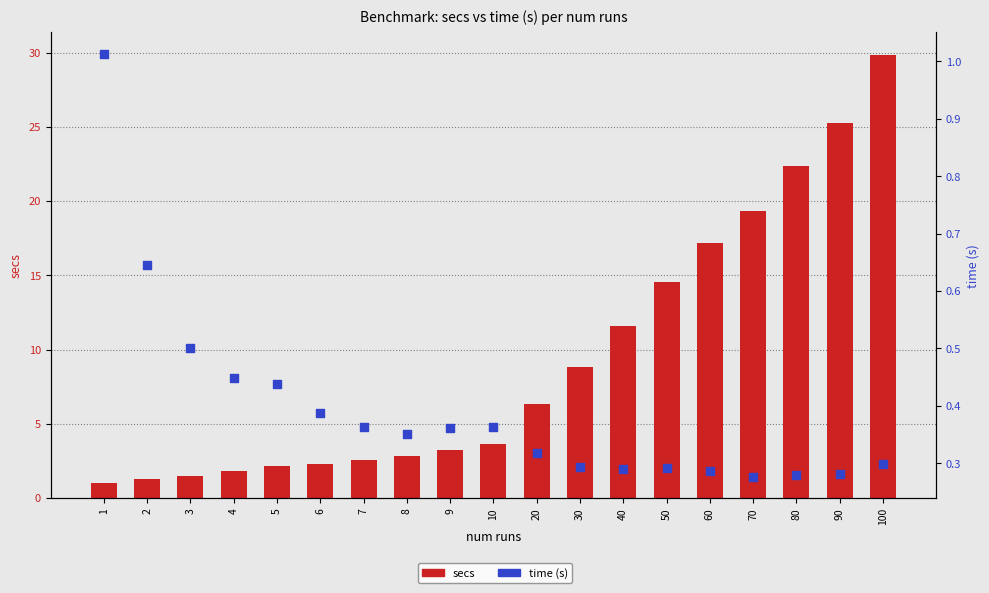

What is the total value across all series at 8?

3.2